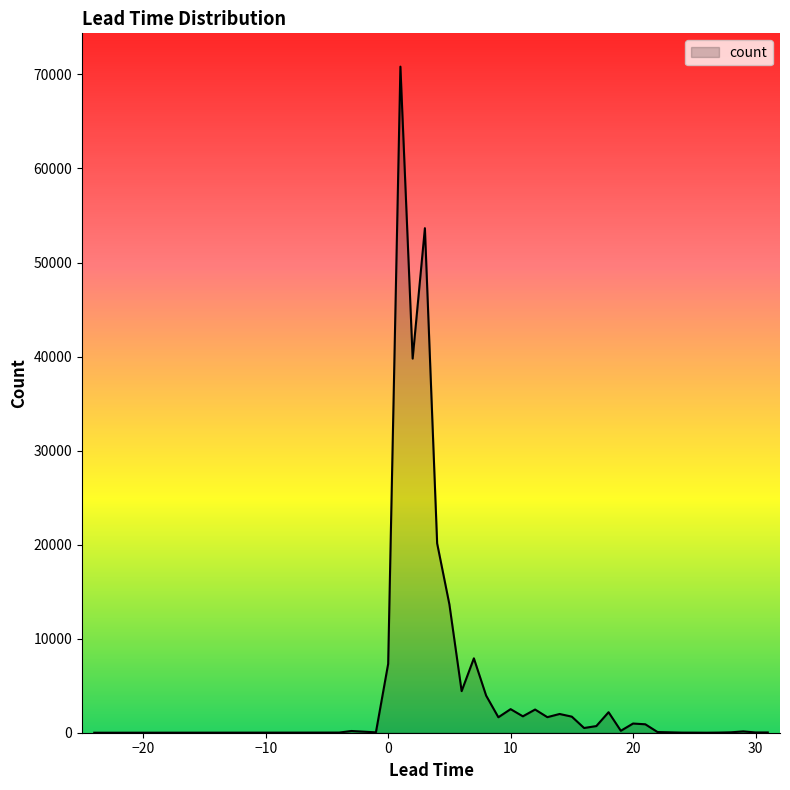

What is the difference between the maximum and minimum values?

70828